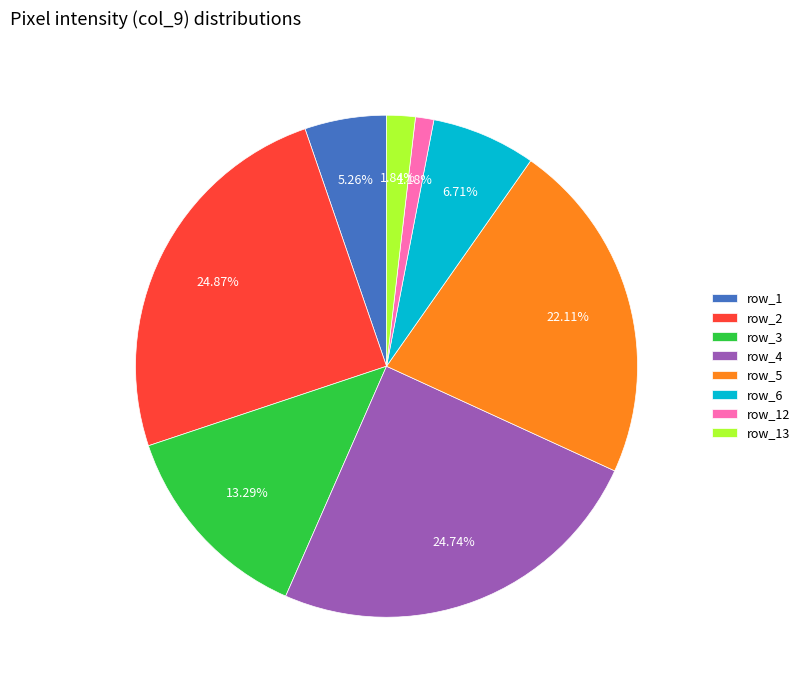

Does any single category account for the majority?

No